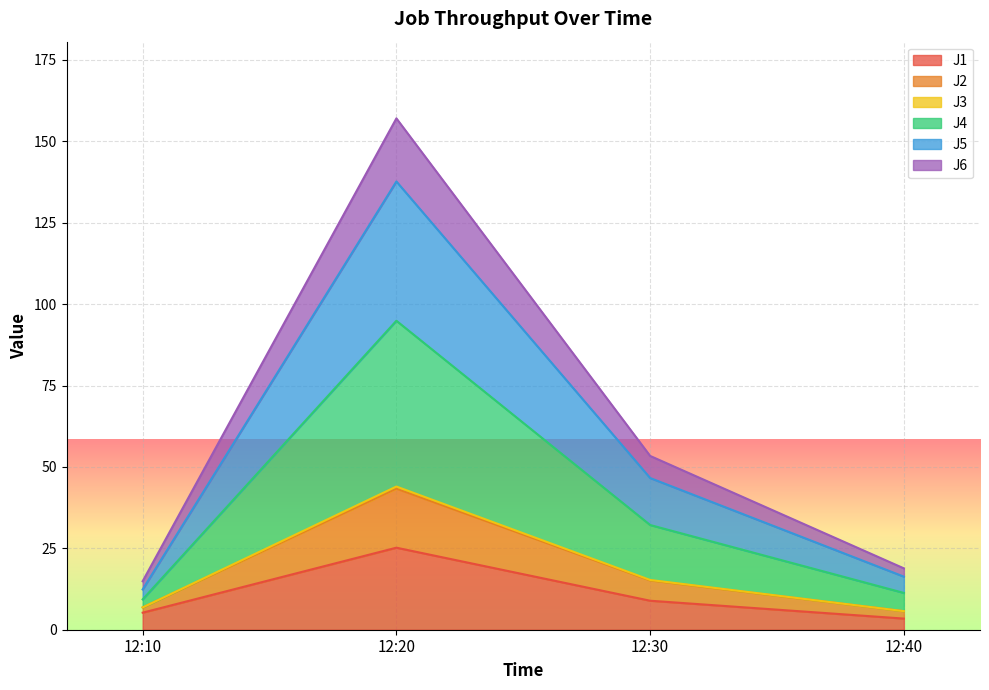

What is the highest value of the J1 series?

25.2